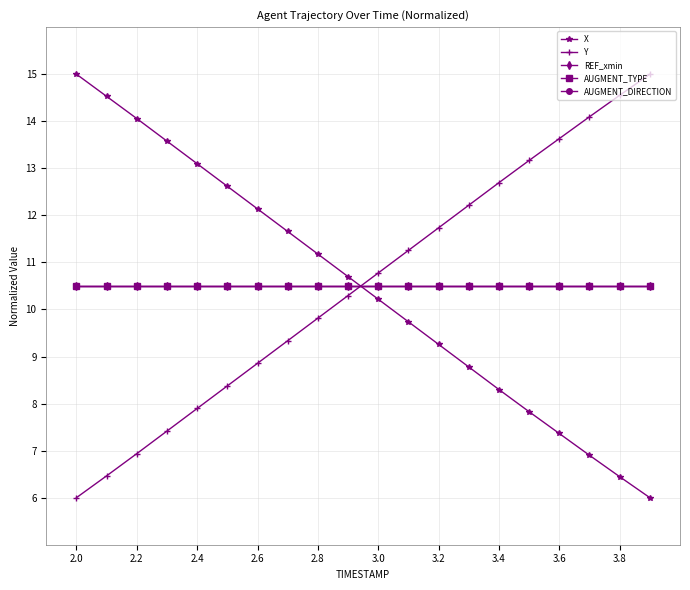

Is this an area chart (filled region under the line)?

No